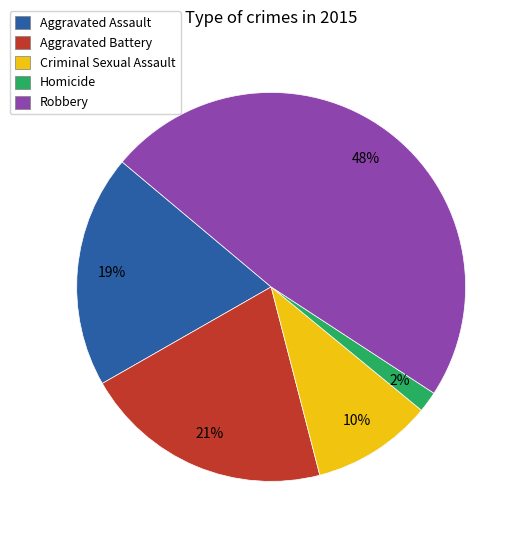

Approximately how many times larger is the value at Aggravated Battery compared to Criminal Sexual Assault?

2.1